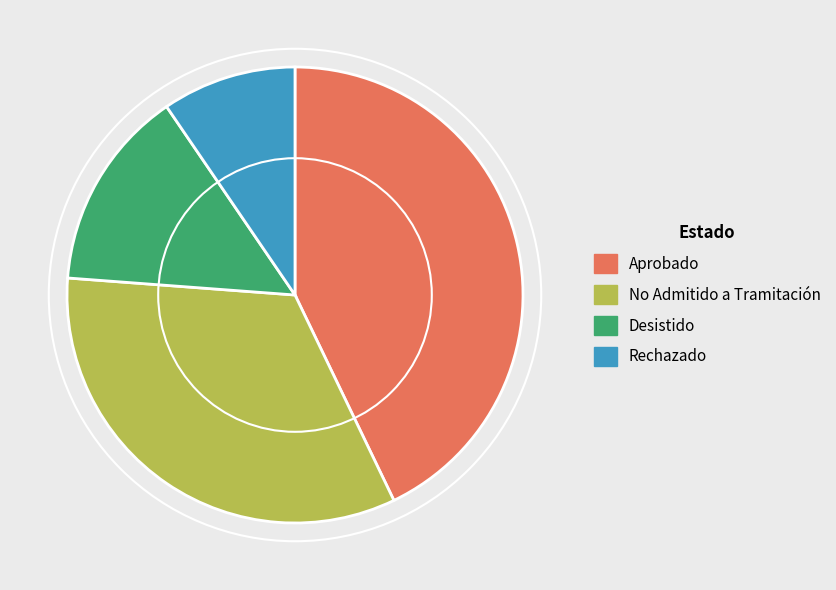

Which has a higher value, Rechazado or No Admitido a Tramitación?

No Admitido a Tramitación